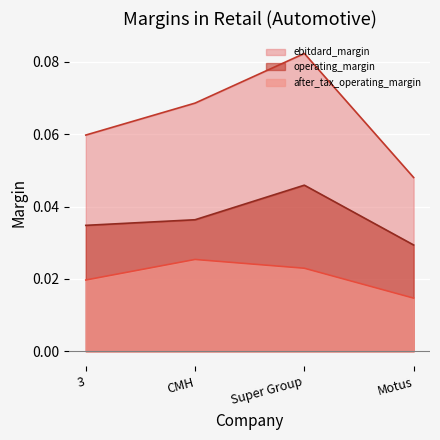

How many lines are shown in the chart?

3